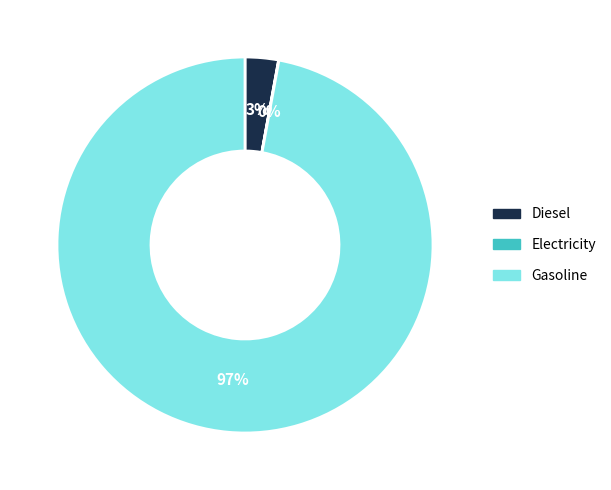

Which slice is the largest?

Gasoline